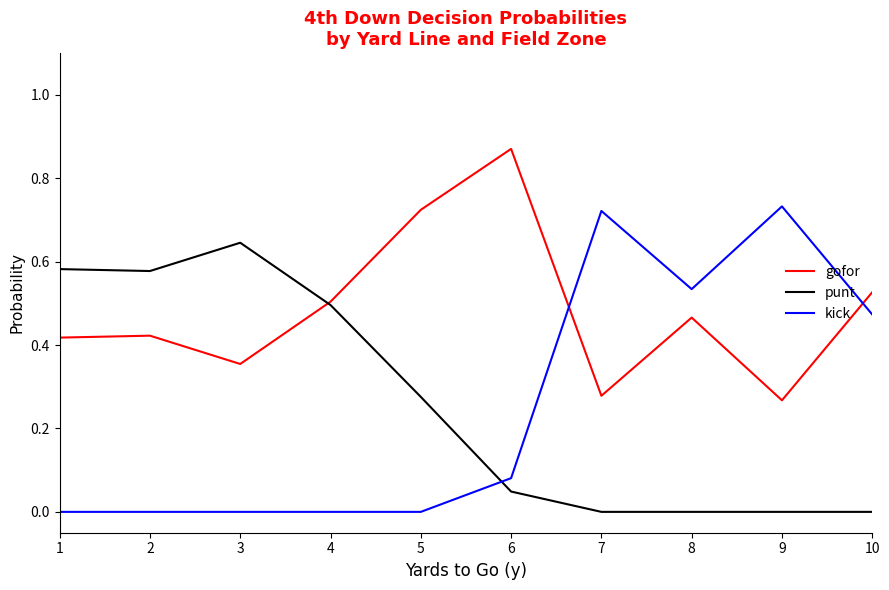

Which series ends up on top after the final intersection of kick and gofor?

gofor